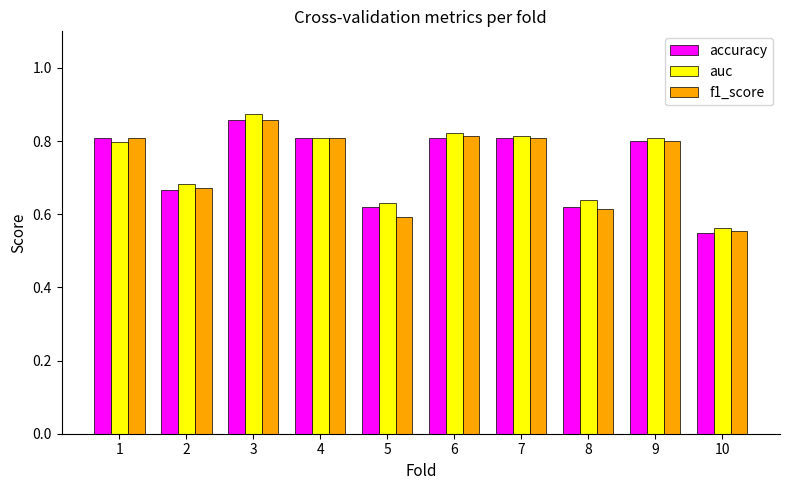

The f1_score series shows 0.4 at 5. True or false?

False